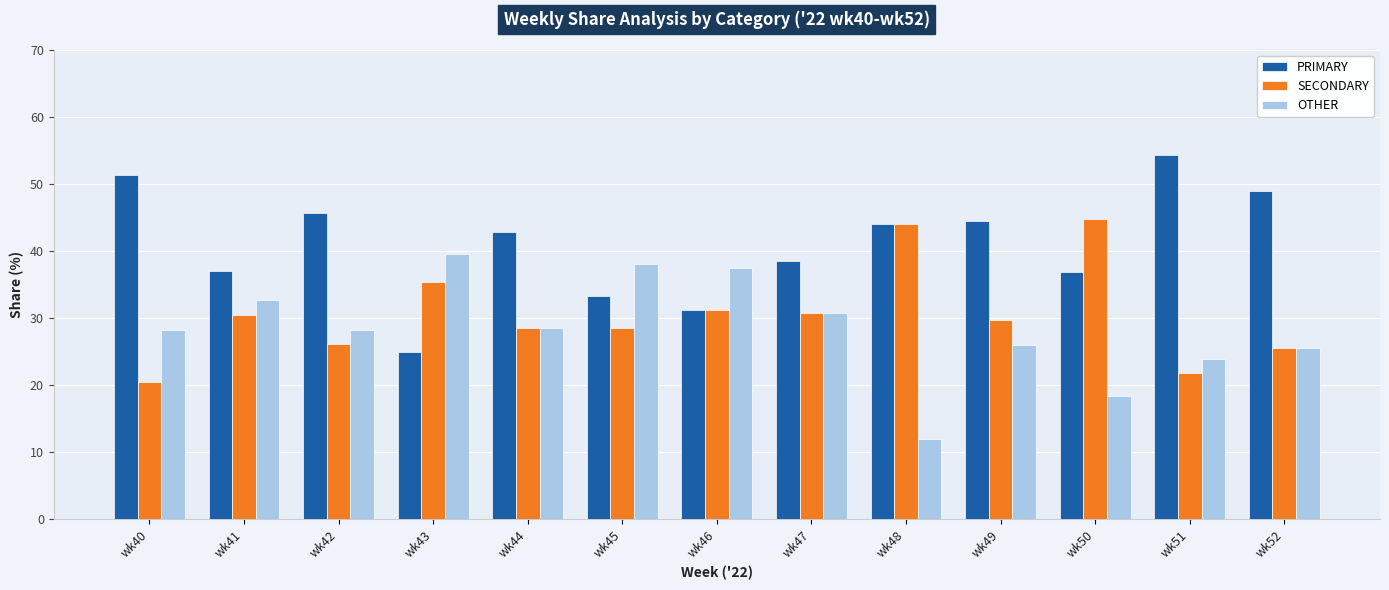

What is the average value of the OTHER series?

28.4